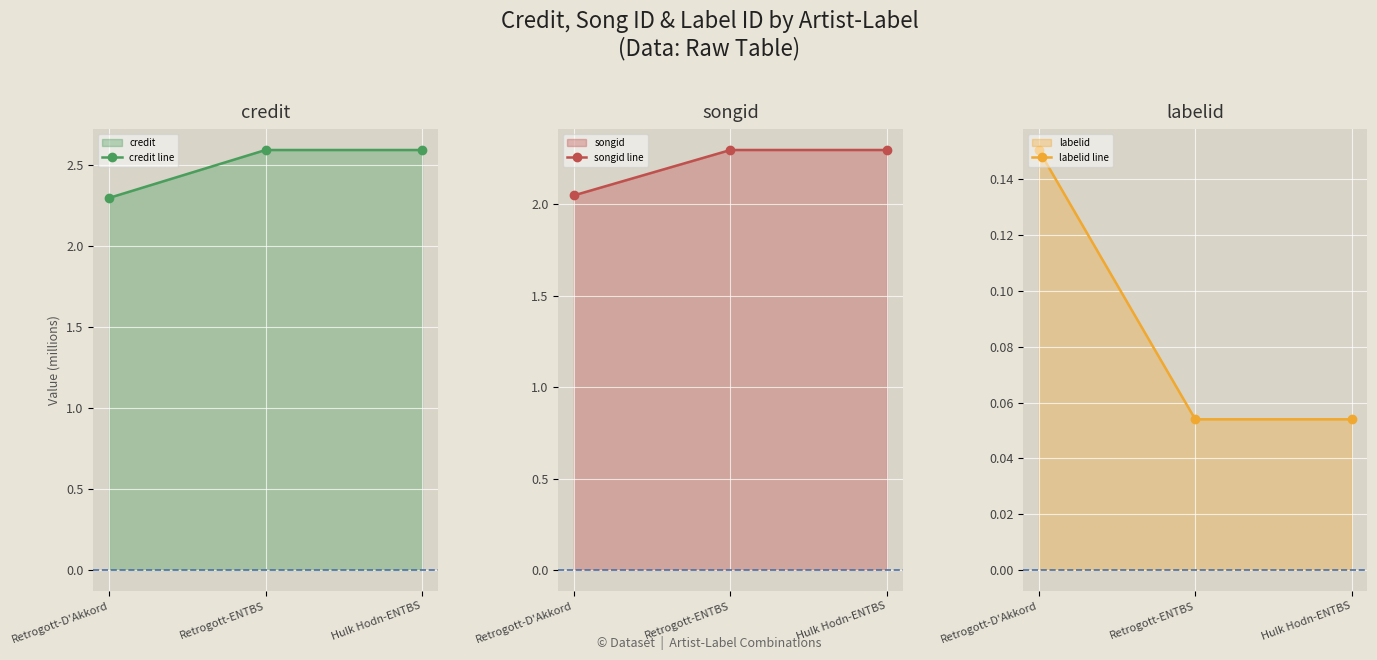

The value of labelid line at Retrogott-D'Akkord is 0.2. True or false?

True